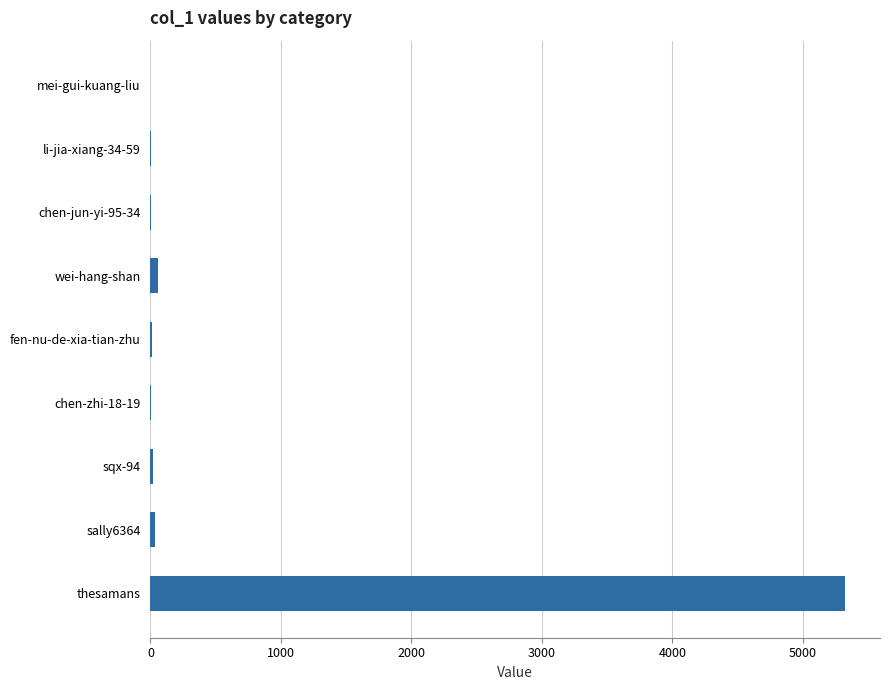

True or false: the data shows 5325 at thesamans.

True